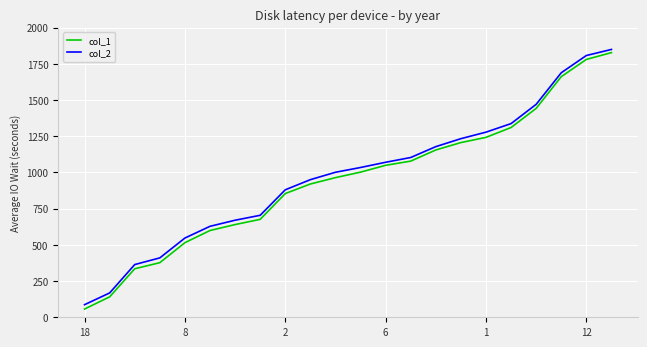

True or false: col_1 and col_2 intersect in this chart.

False